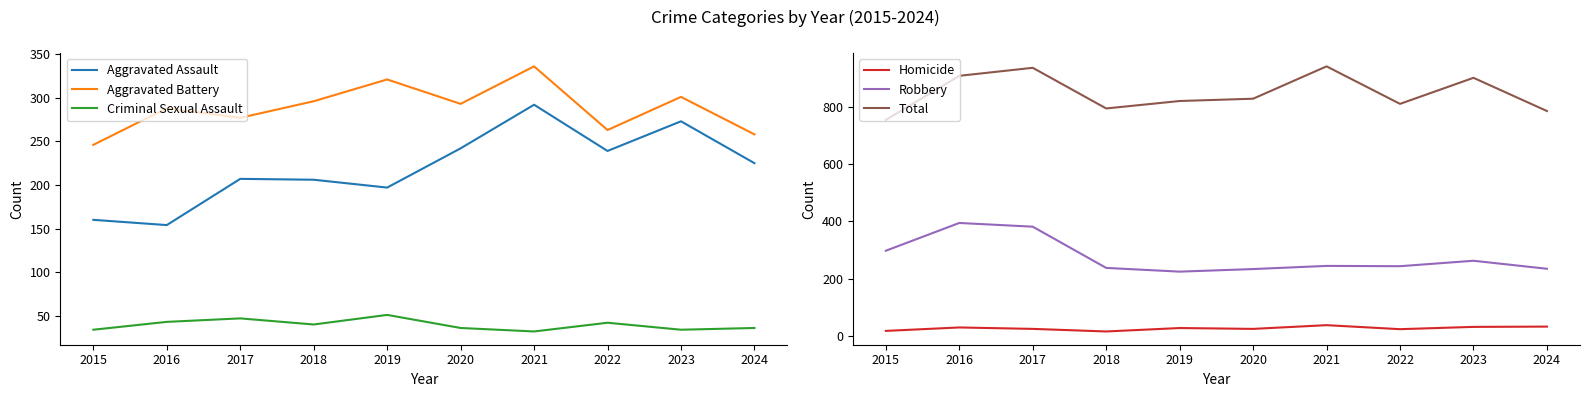

Reading left to right, list all the values displayed in this chart.

Aggravated Assault: 160	154	207	206	197	242	292	239	273	225
Aggravated Battery: 246	288	277	296	321	293	336	263	301	258
Criminal Sexual Assault: 34	43	47	40	51	36	32	42	34	36
Homicide: 17	29	24	15	27	24	37	23	31	32
Robbery: 297	394	381	237	224	233	244	243	262	234
Total: 754	908	936	794	820	828	941	810	901	785